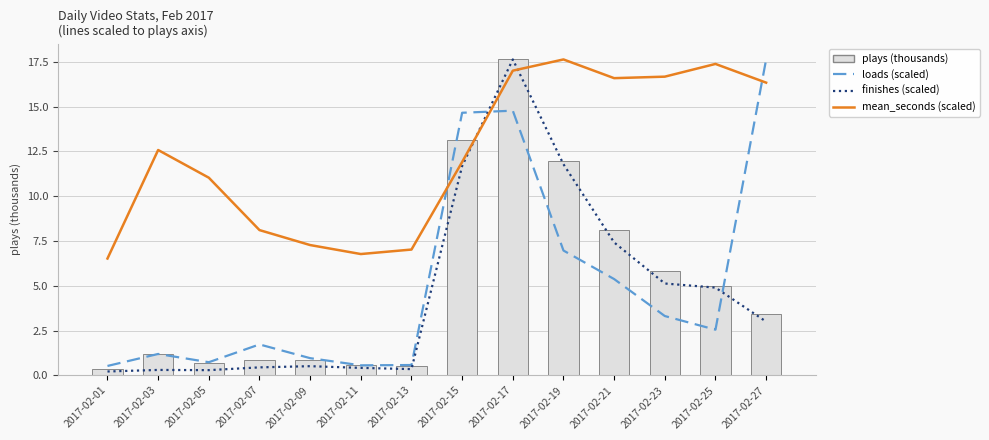

At 2017-02-15, list the series in order from largest to smallest.

loads (scaled), plays (thousands), mean_seconds (scaled), finishes (scaled)